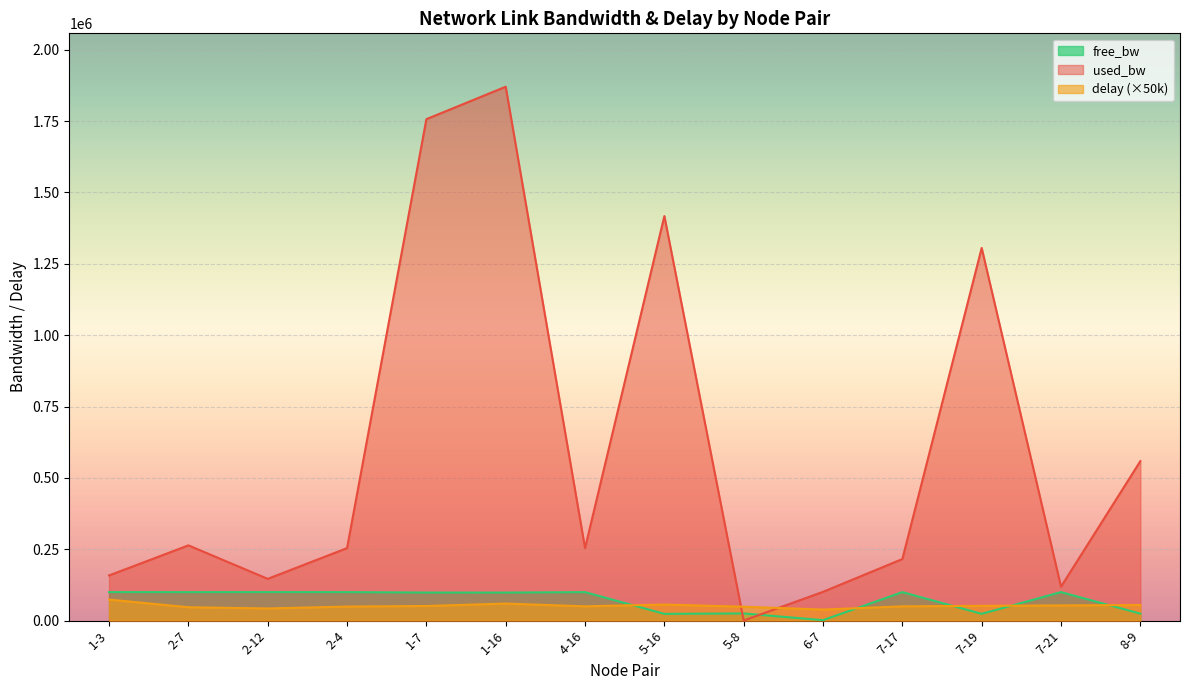

Which series ends up on top after the final intersection of used_bw and delay?

used_bw